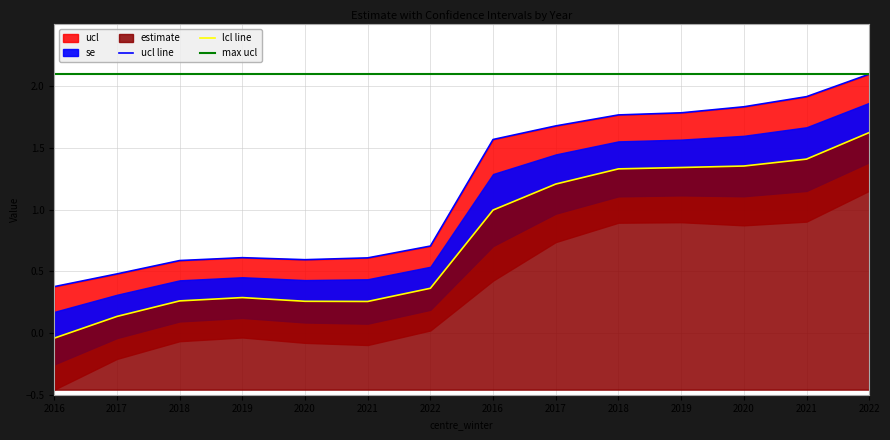

True or false: lcl line has a value of -0.1 at 2016.

False